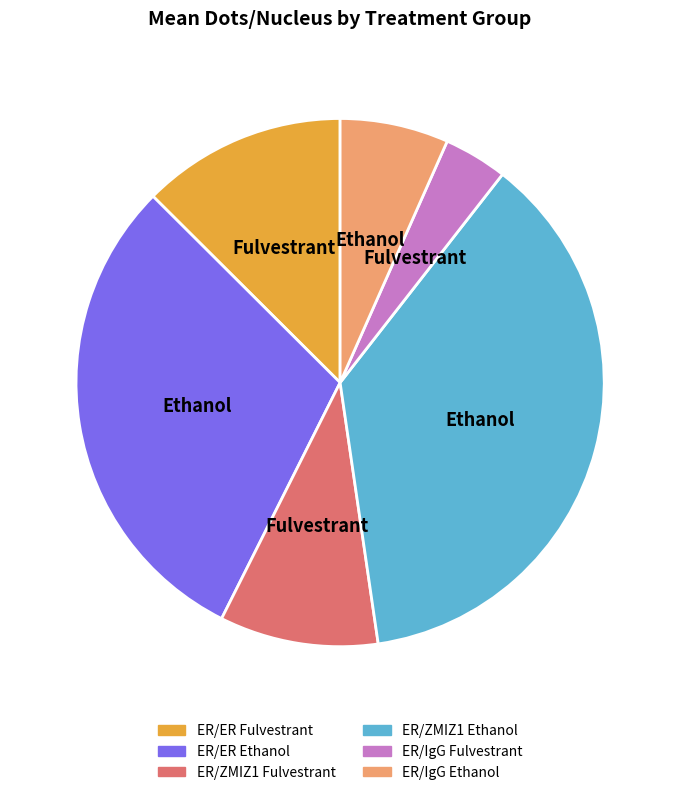

Does ER/ZMIZ1 Fulvestrant account for over 50% of the chart?

No